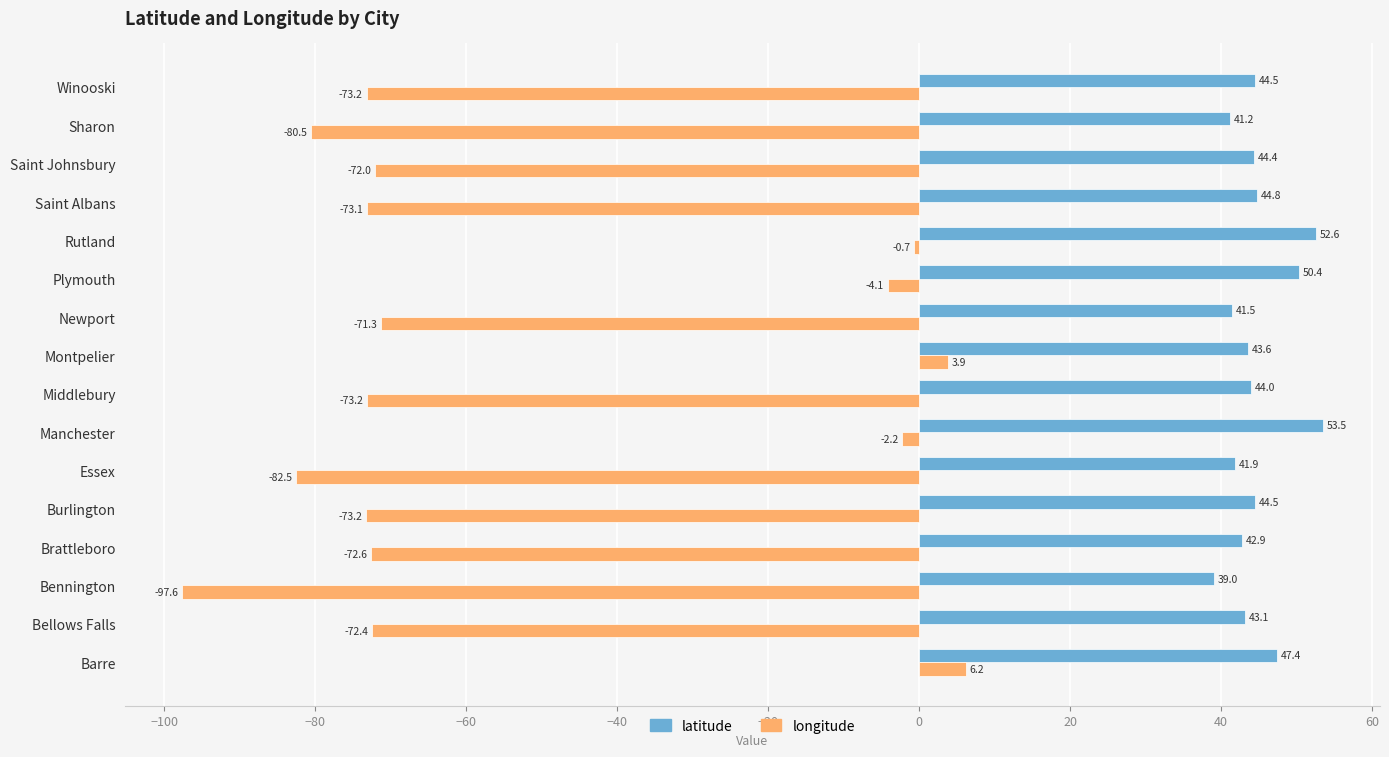

Which series has the widest spread of values?

longitude